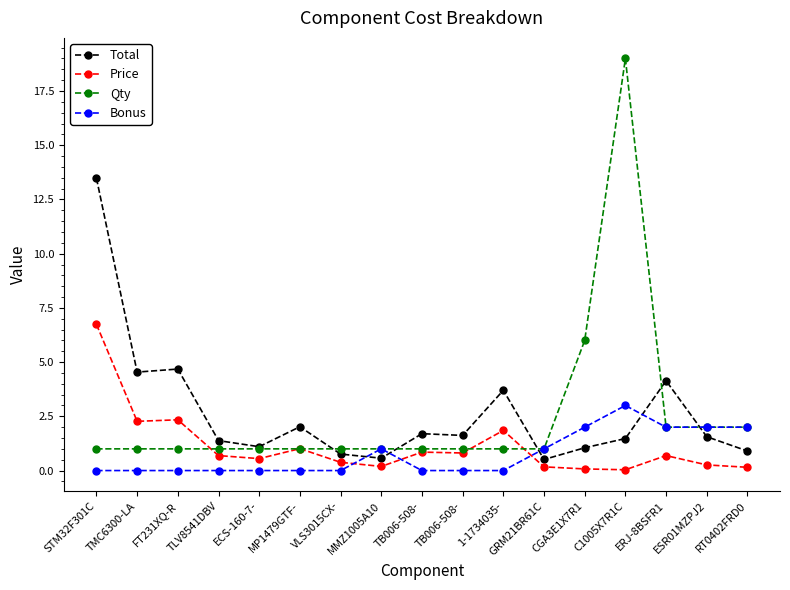

Is this an area chart (filled region under the line)?

No